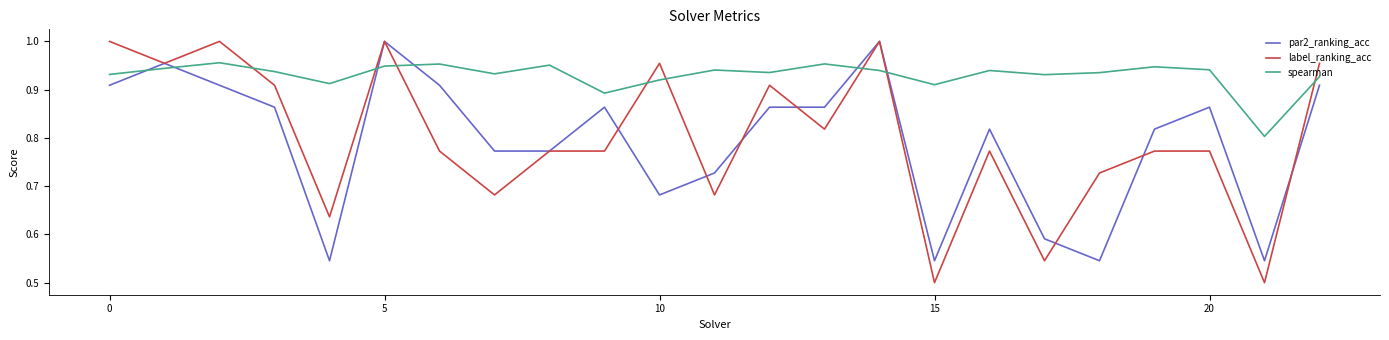

Which series has the largest total across all categories?

spearman